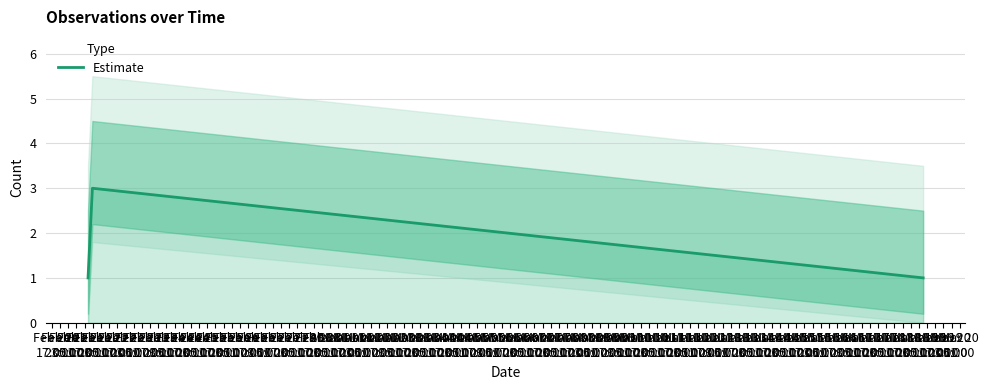

What is the maximum value for Estimate?

3